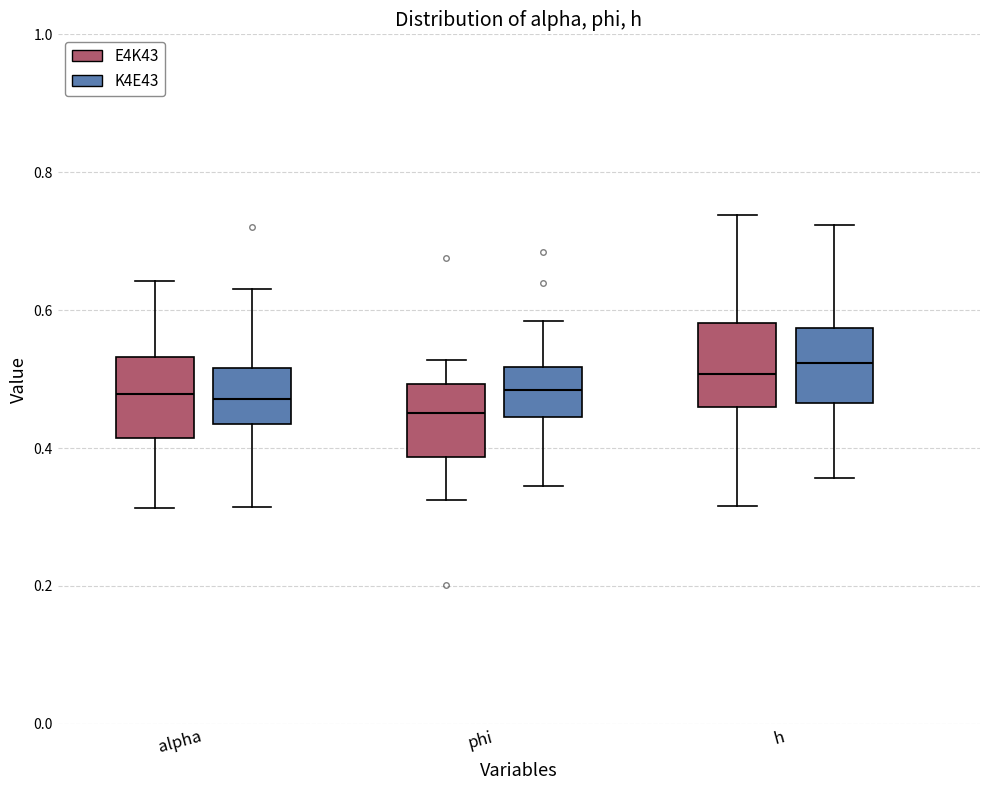

Reading left to right, transcribe this box plot: for each box, give where its median line is, the range the box spans, and where its two whiskers end, as read against the y-axis. The values are not printed on the chart, so give them approximately, as read against the axis.

alpha (E4K43): median 0.48, box 0.42 to 0.54, whiskers 0.32 to 0.64
alpha (K4E43): median 0.48, box 0.44 to 0.52, whiskers 0.32 to 0.64
phi (E4K43): median 0.46, box 0.38 to 0.50, whiskers 0.32 to 0.52
phi (K4E43): median 0.48, box 0.44 to 0.52, whiskers 0.34 to 0.58
h (E4K43): median 0.50, box 0.46 to 0.58, whiskers 0.32 to 0.74
h (K4E43): median 0.52, box 0.46 to 0.58, whiskers 0.36 to 0.72